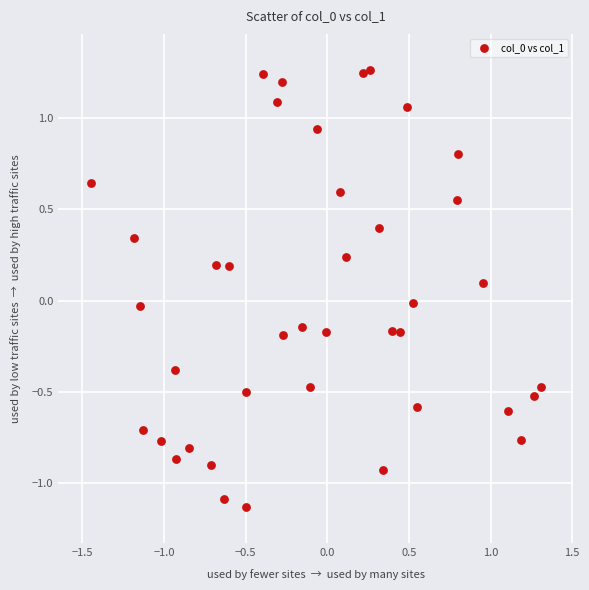

What is the range of X values (max minus min)?

2.8